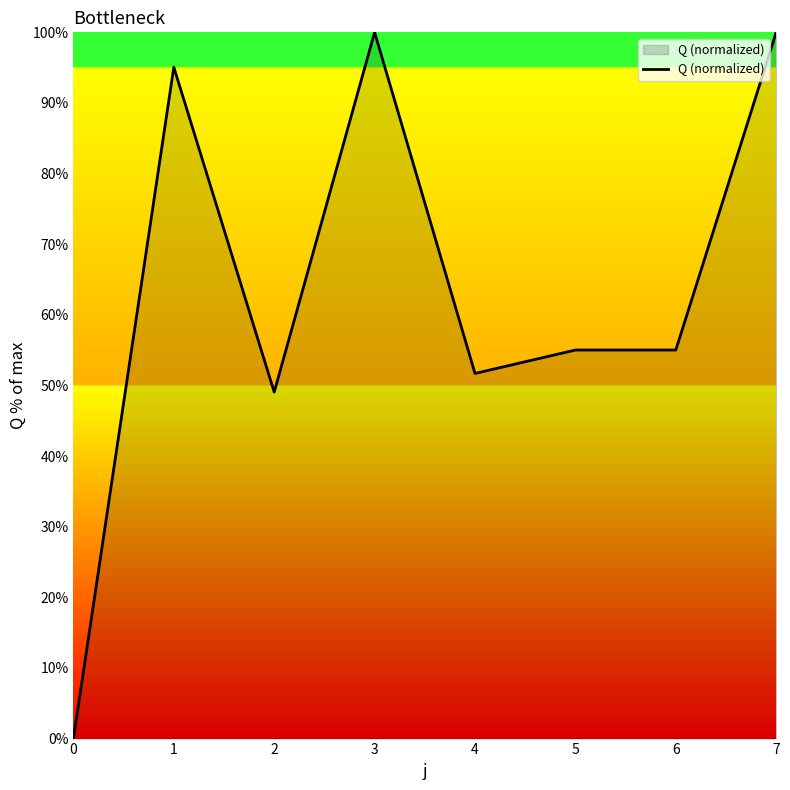

What is the greatest value displayed?

100.0